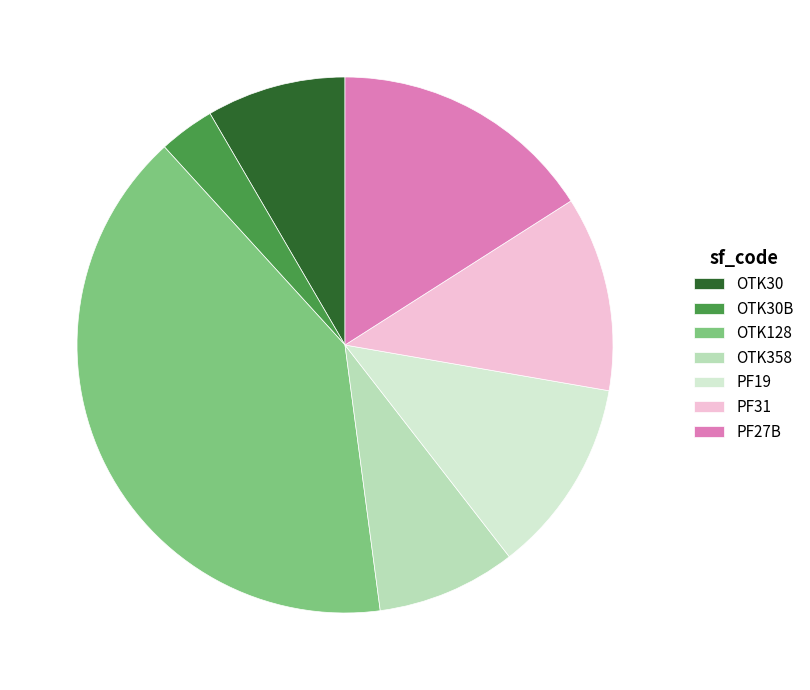

Approximately how many times larger is the value at OTK30B compared to PF19?

0.3